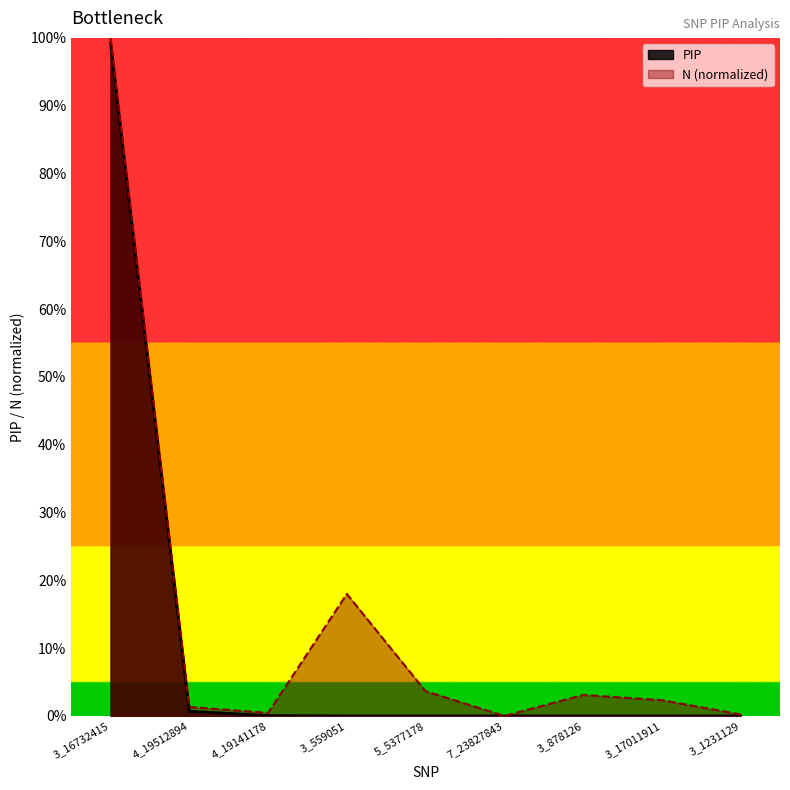

Reading left to right, transcribe all the data shown in this chart.

PIP: 3_16732415=1.0	4_19512894=0.0	4_19141178=0.0	3_559051=0.0	5_5377178=0.0	7_23827843=0.0	3_878126=0.0	3_17011911=0.0	3_1231129=0.0
N_norm: 3_16732415=1.0	4_19512894=0.0	4_19141178=0.0	3_559051=0.2	5_5377178=0.0	7_23827843=0.0	3_878126=0.0	3_17011911=0.0	3_1231129=0.0